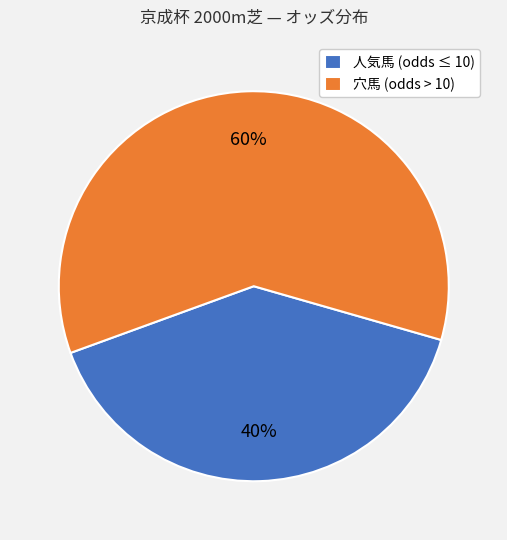

What is the ratio of the value at 人気馬 (odds ≤ 10) to the value at 穴馬 (odds > 10)?

0.7